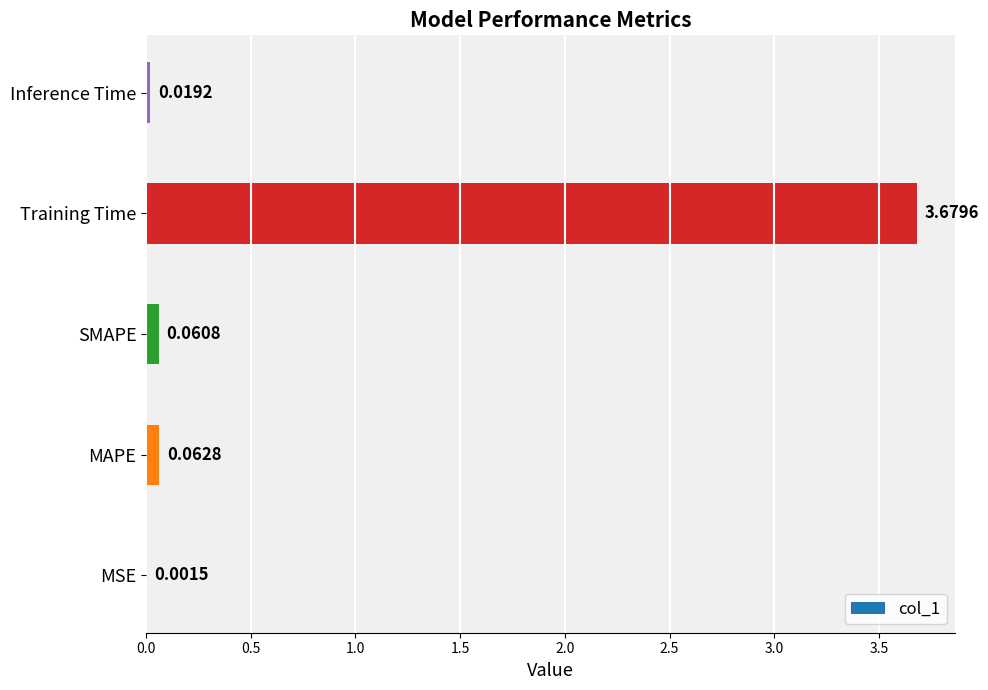

At which category does the chart reach its peak across all series?

Training Time